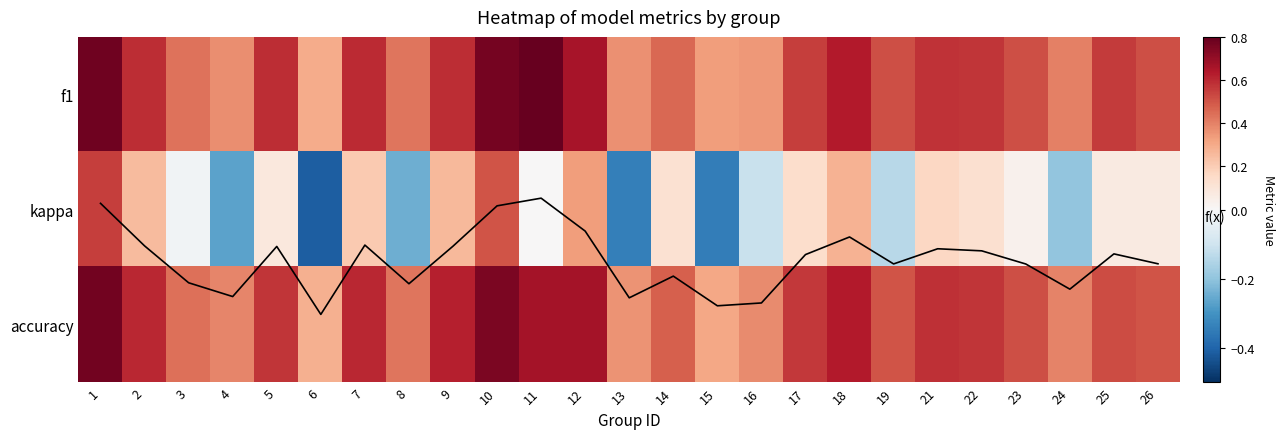

At which category is the sum across all series the highest?

1